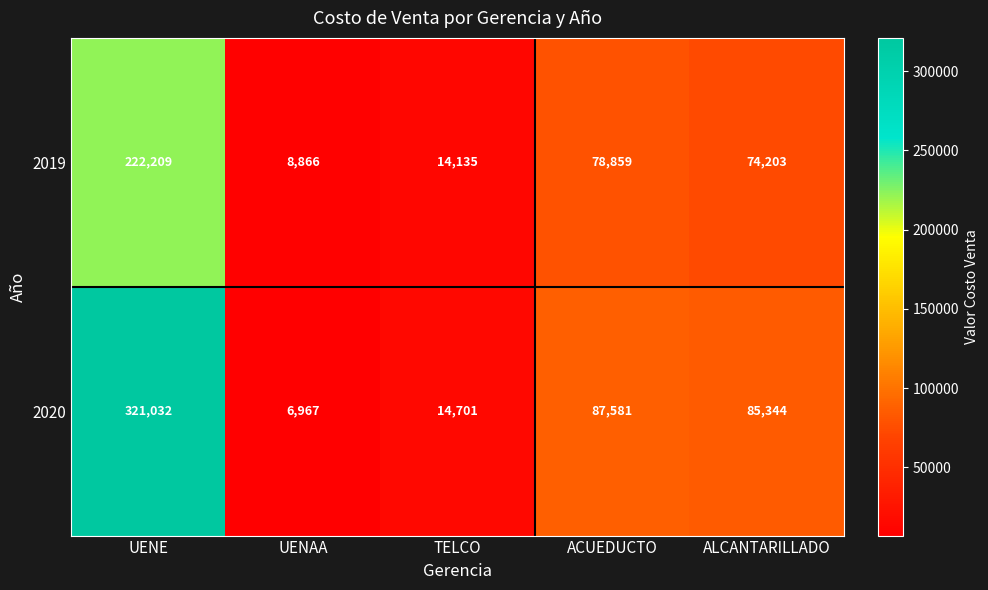

Which series changed the most between ACUEDUCTO and ALCANTARILLADO?

2019